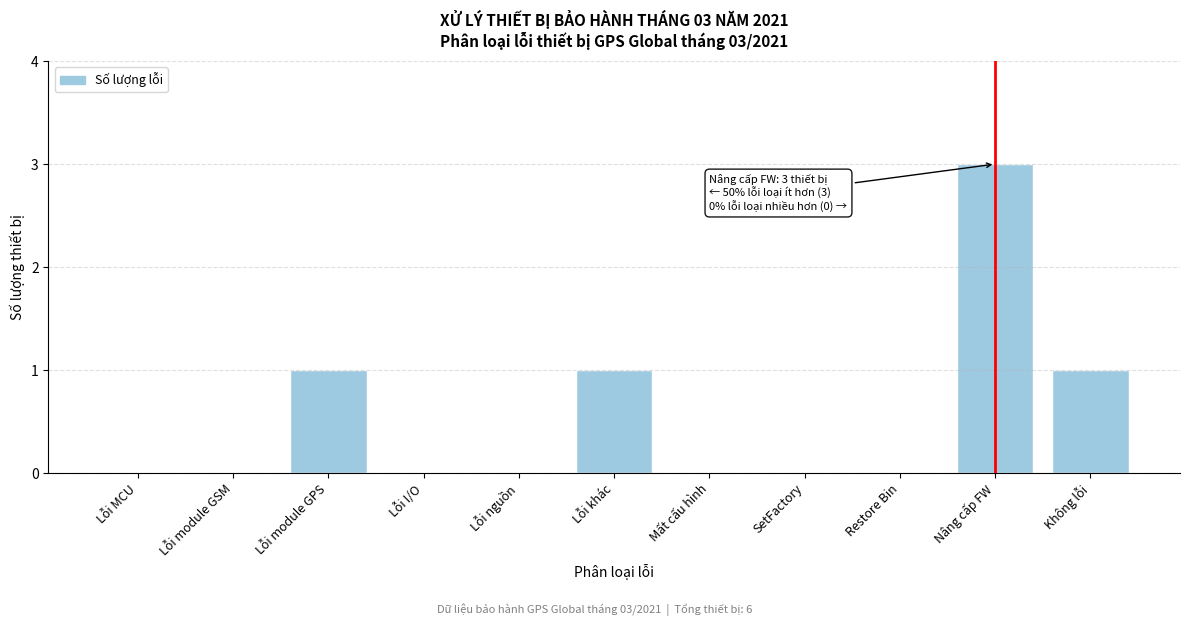

Reading left to right, list all the values displayed in this chart.

Lỗi MCU=0	Lỗi module GSM=0	Lỗi module GPS=1	Lỗi I/O=0	Lỗi nguồn=0	Lỗi khác=1	Mất cấu hình=0	SetFactory=0	Restore Bin=0	Nâng cấp FW=3	Không lỗi=1